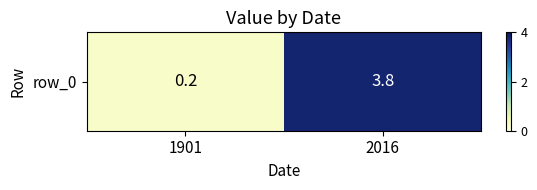

What is the greatest value displayed?

3.8